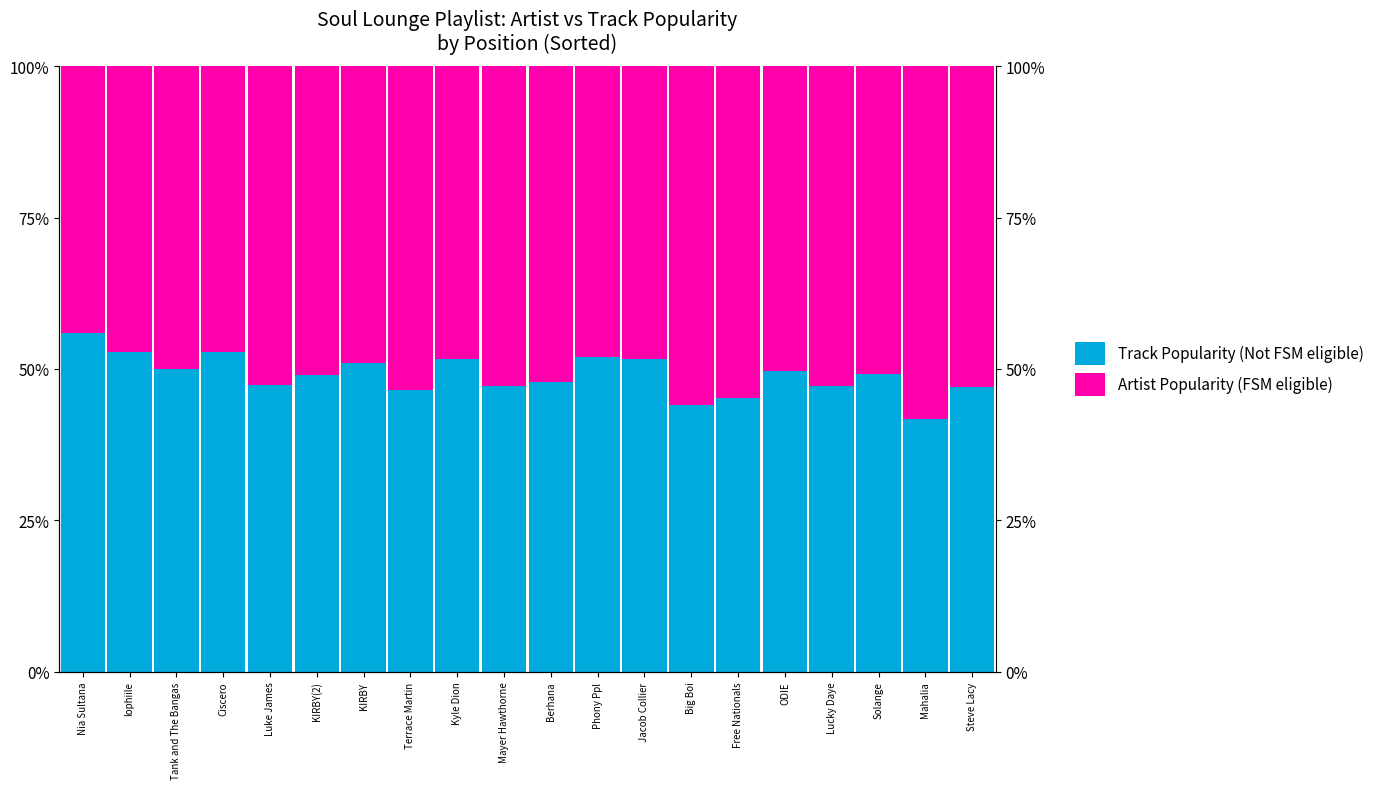

Rank the series by their average value, from lowest to highest.

Track Popularity (Not FSM eligible), Artist Popularity (FSM eligible)